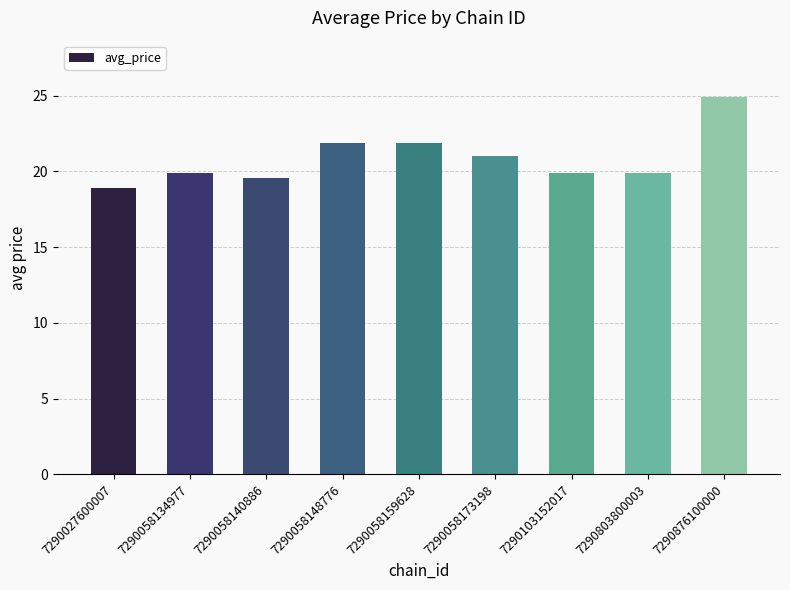

How many bars are there in total?

9